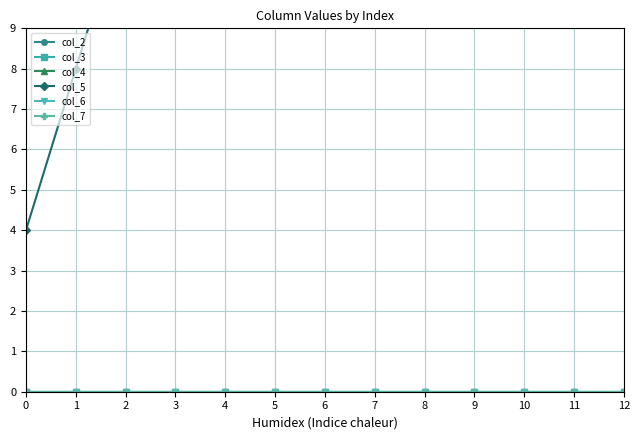

Which series has the largest total across all categories?

col_5